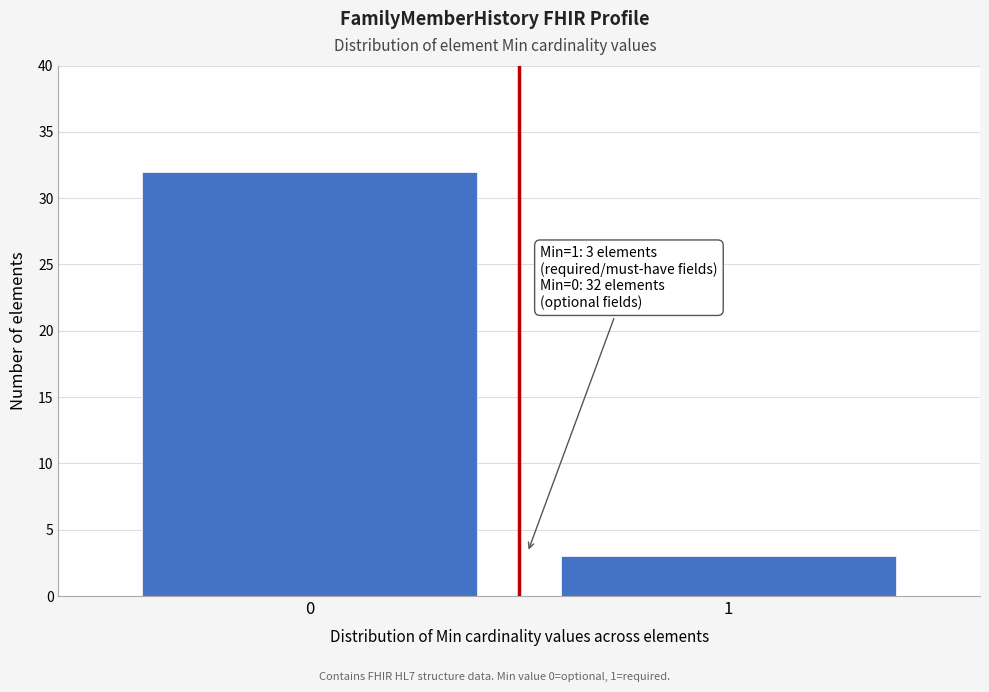

Reading left to right, what are all the values shown in this chart?

0=32	1=3